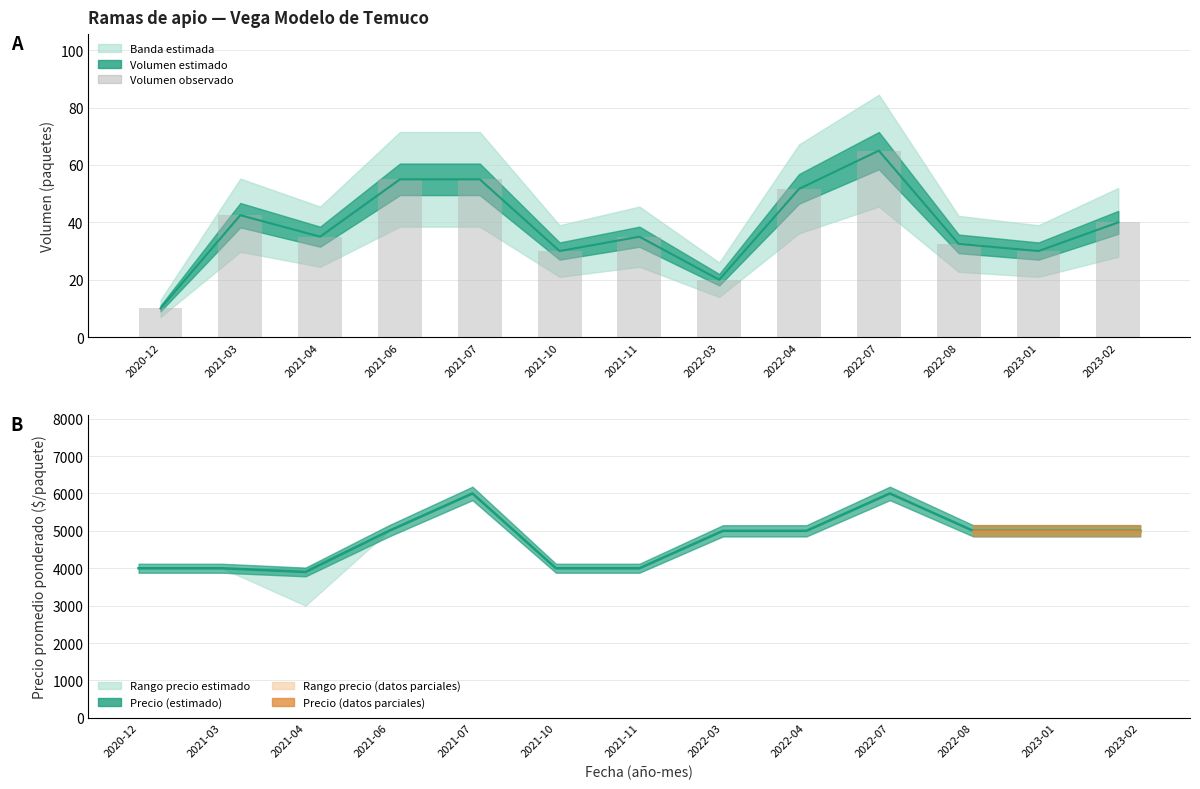

List the series in order of their peak value, lowest first.

Volumen, Volumen (barras), Precio promedio ponderado